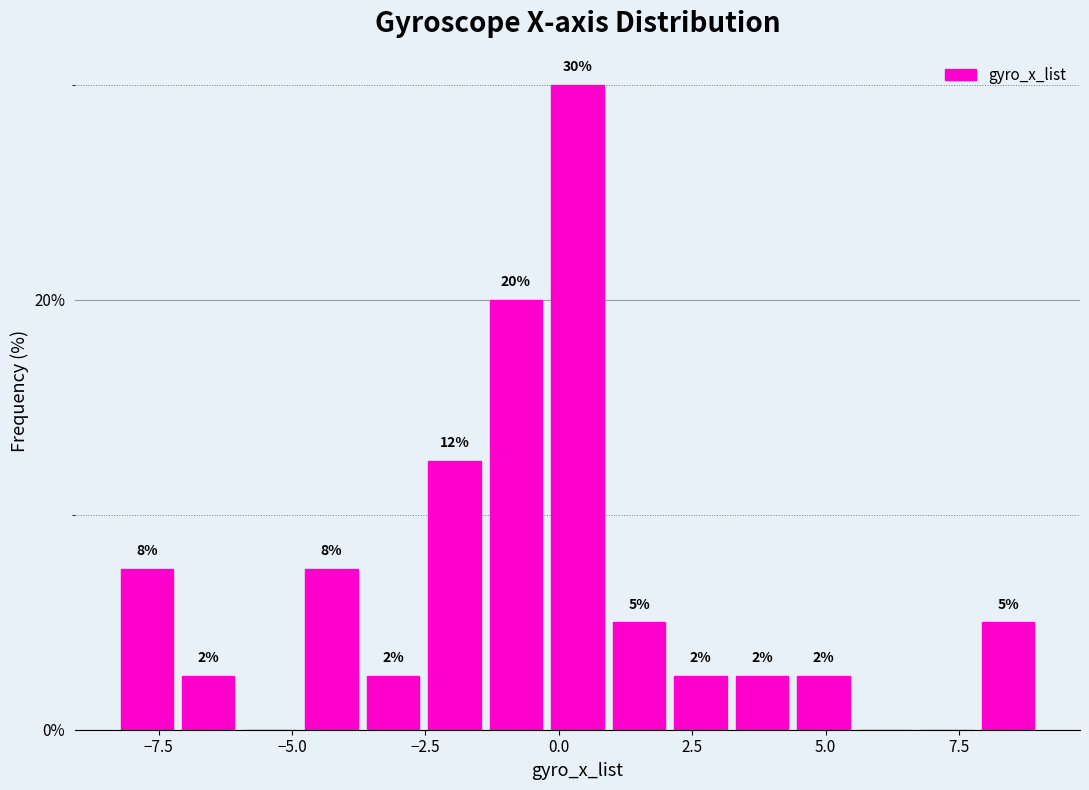

Around what value on the x-axis is the tallest bar? Give the approximate position of its centre, as read against the axis.

0.5